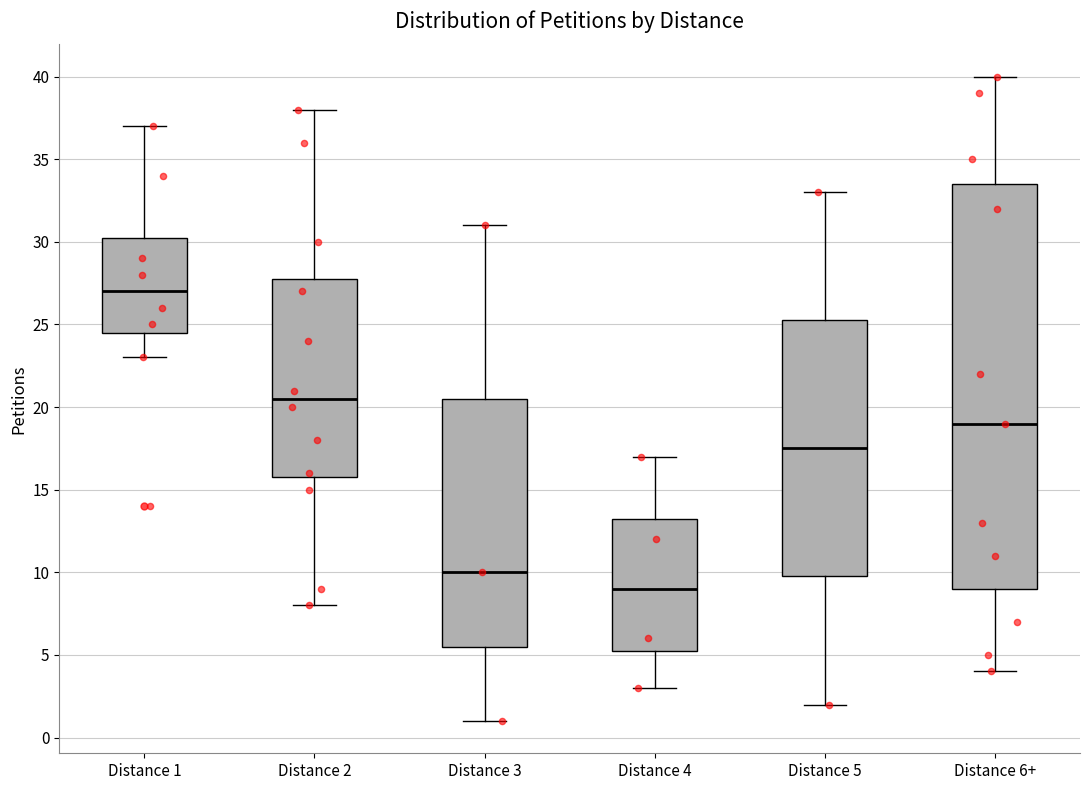

Which box has the highest median line?

Distance 1